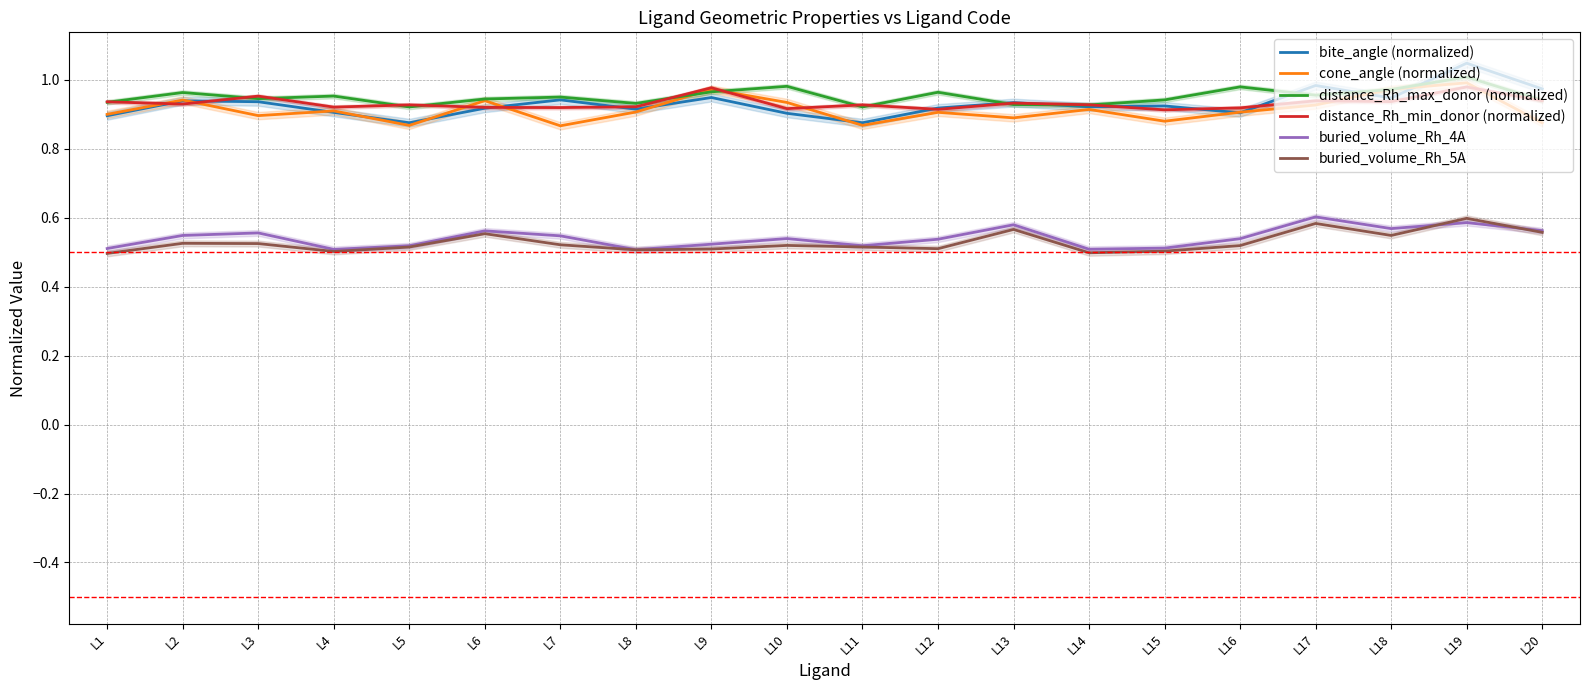

What are all the series names shown in the legend?

bite_angle (normalized), cone_angle (normalized), distance_Rh_max_donor (normalized), distance_Rh_min_donor (normalized), buried_volume_Rh_4A, buried_volume_Rh_5A